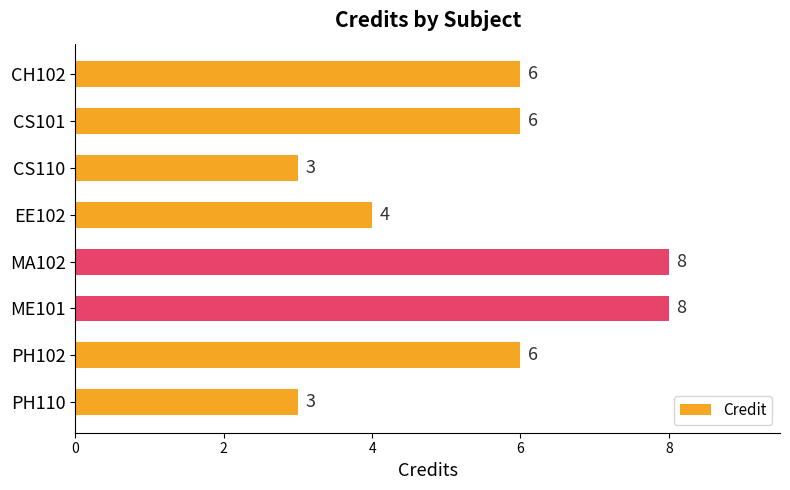

What is the difference between the values at CH102 and CS110?

3